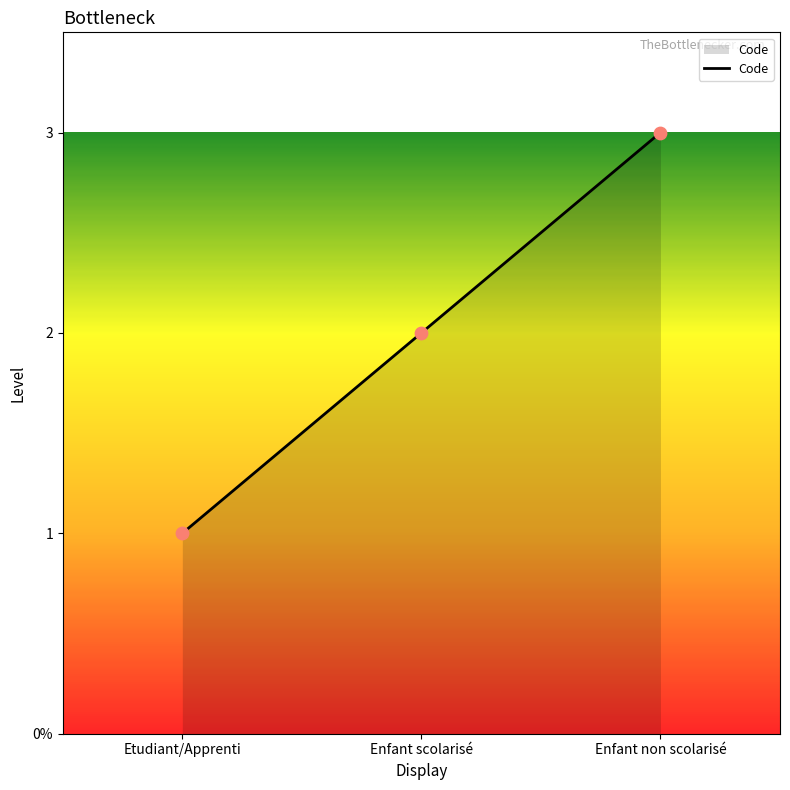

Between Enfant non scolarisé and Enfant scolarisé, which is larger?

Enfant non scolarisé